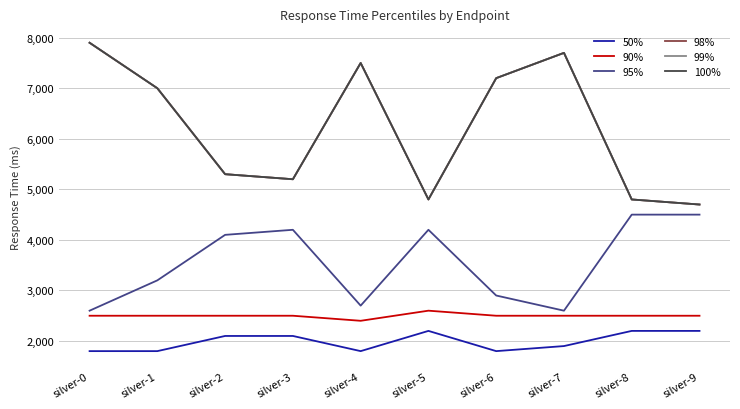

Which series has the widest spread of values?

98%